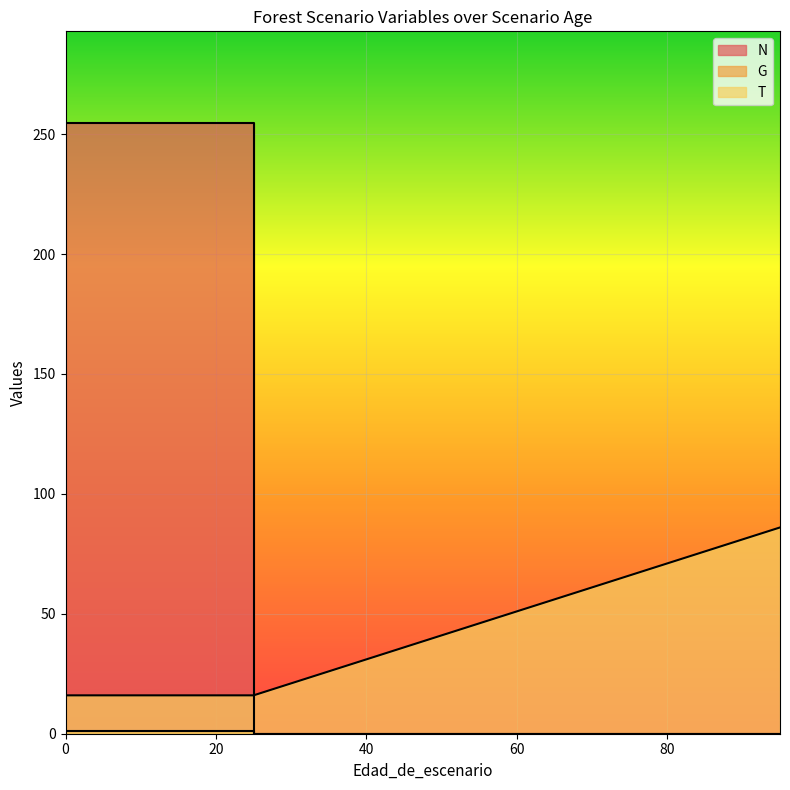

Reading left to right, list all the values displayed in this chart.

N: 0=254.7	5=254.7	15=254.7	25=254.7	25=0.0	35=0.0	35=0.0	45=0.0	45=0.0	55=0.0	55=0.0	65=0.0	75=0.0	75=0.0	85=0.0	95=0.0
G: 0=1.2	5=1.2	15=1.2	25=1.2	25=0.0	35=0.0	35=0.0	45=0.0	45=0.0	55=0.0	55=0.0	65=0.0	75=0.0	75=0.0	85=0.0	95=0.0
T: 0=16.0	5=16.0	15=16.0	25=16.0	25=16.0	35=26.0	35=26.0	45=36.0	45=36.0	55=46.0	55=46.0	65=56.0	75=66.0	75=66.0	85=76.0	95=86.0